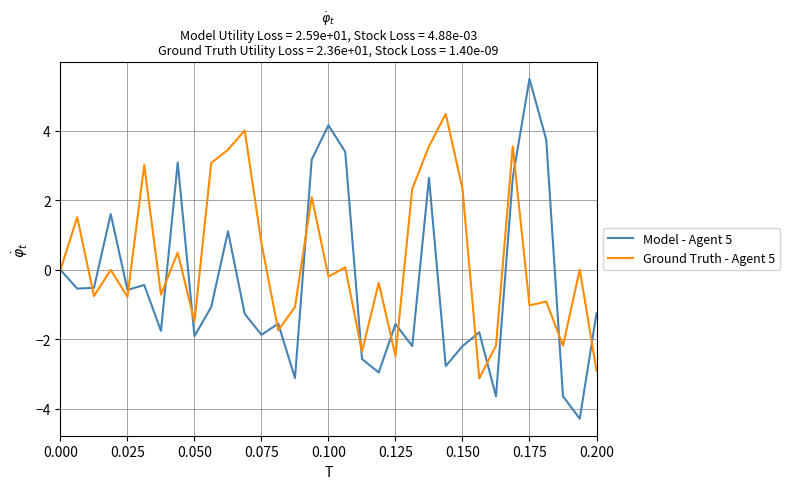

Which series has the largest total across all categories?

Ground Truth - Agent 5